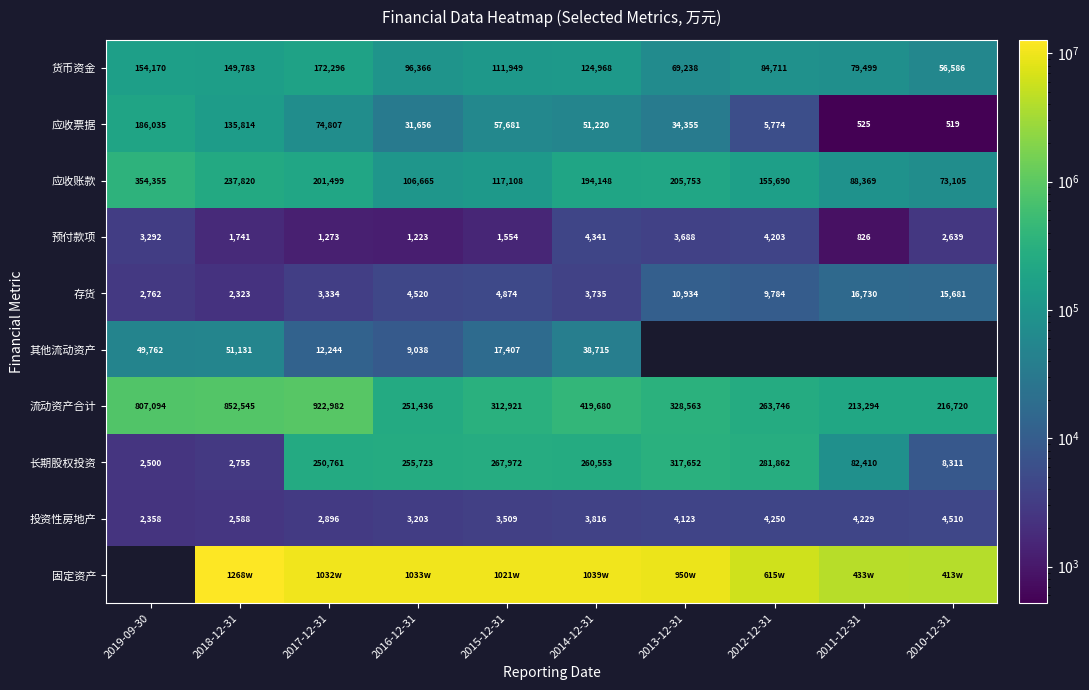

What is the sum of the 应收账款 values at 2012-12-31 and 2018-12-31?

393510